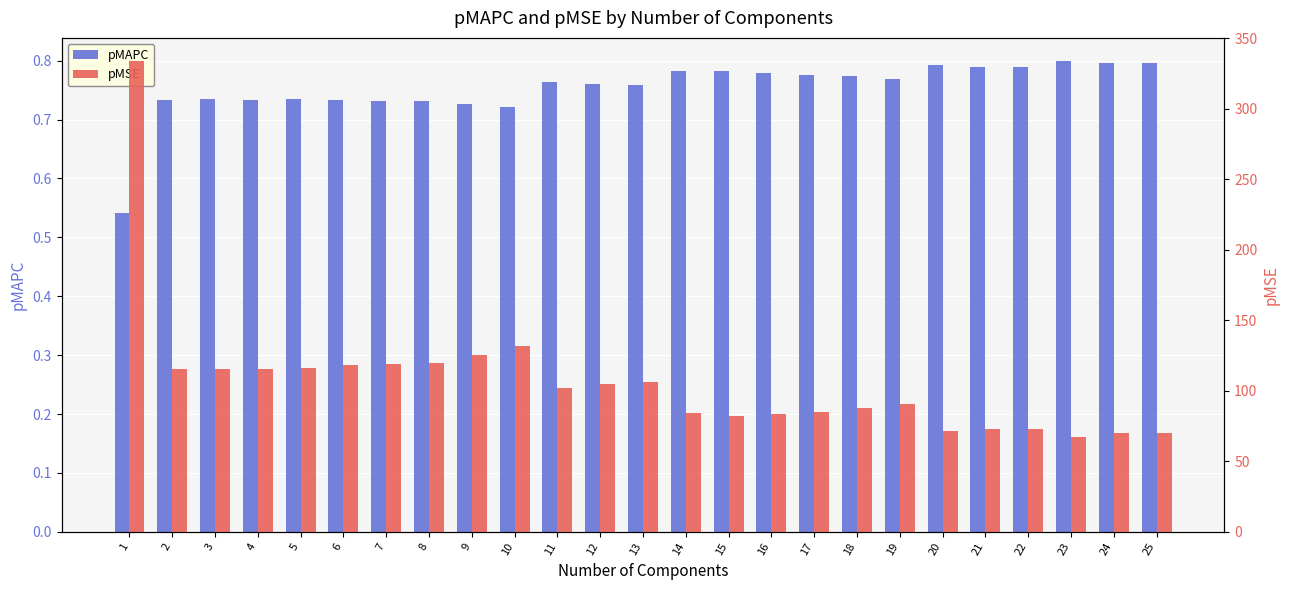

What is the spread (max minus min) of values at 16?

82.5